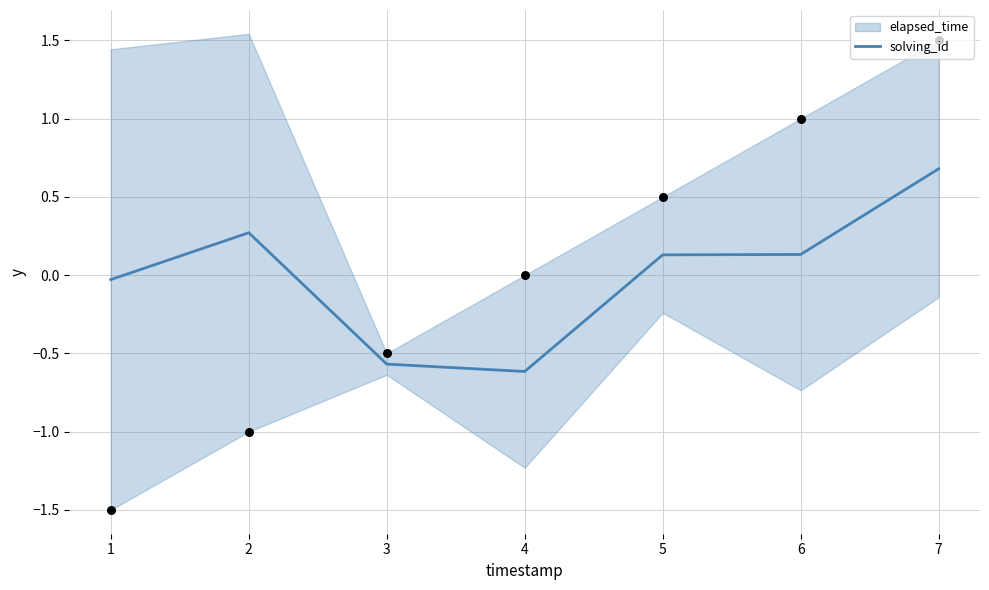

Is it true that solving_id equals -0.6 at 3?

True